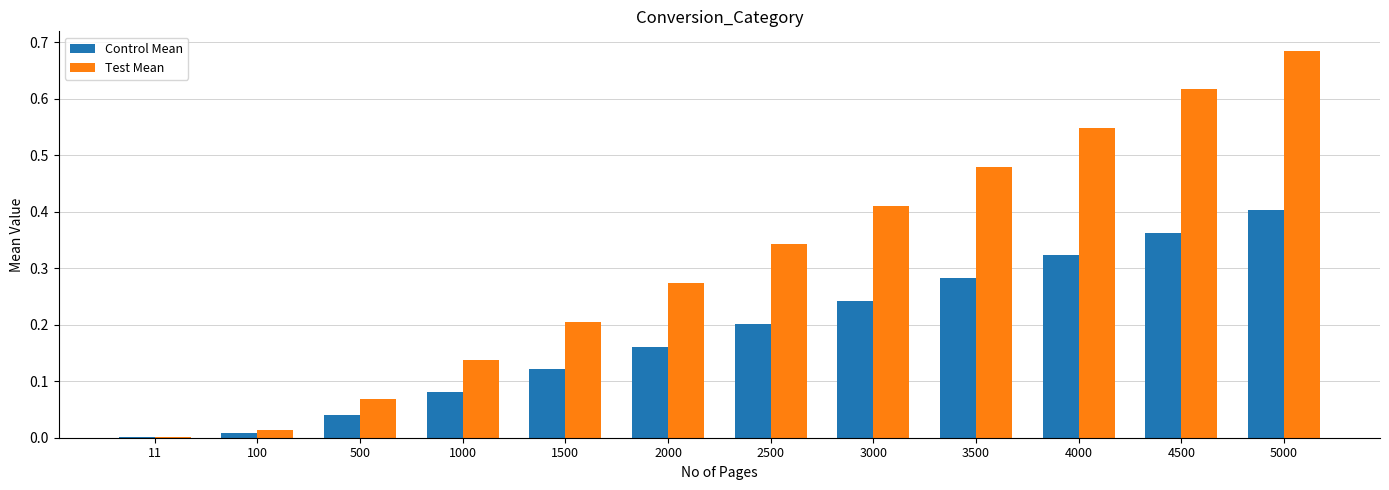

What are all the series names shown in the legend?

Control Mean, Test Mean